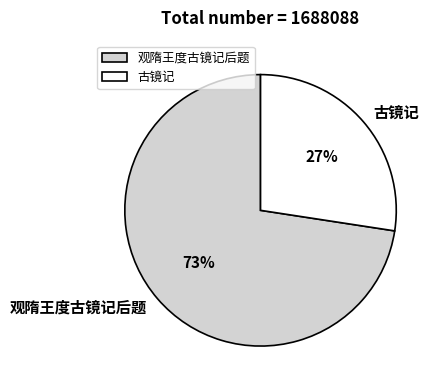

To the nearest percent, what is the combined percentage of 观隋王度古镜记后题 and 古镜记?

100%